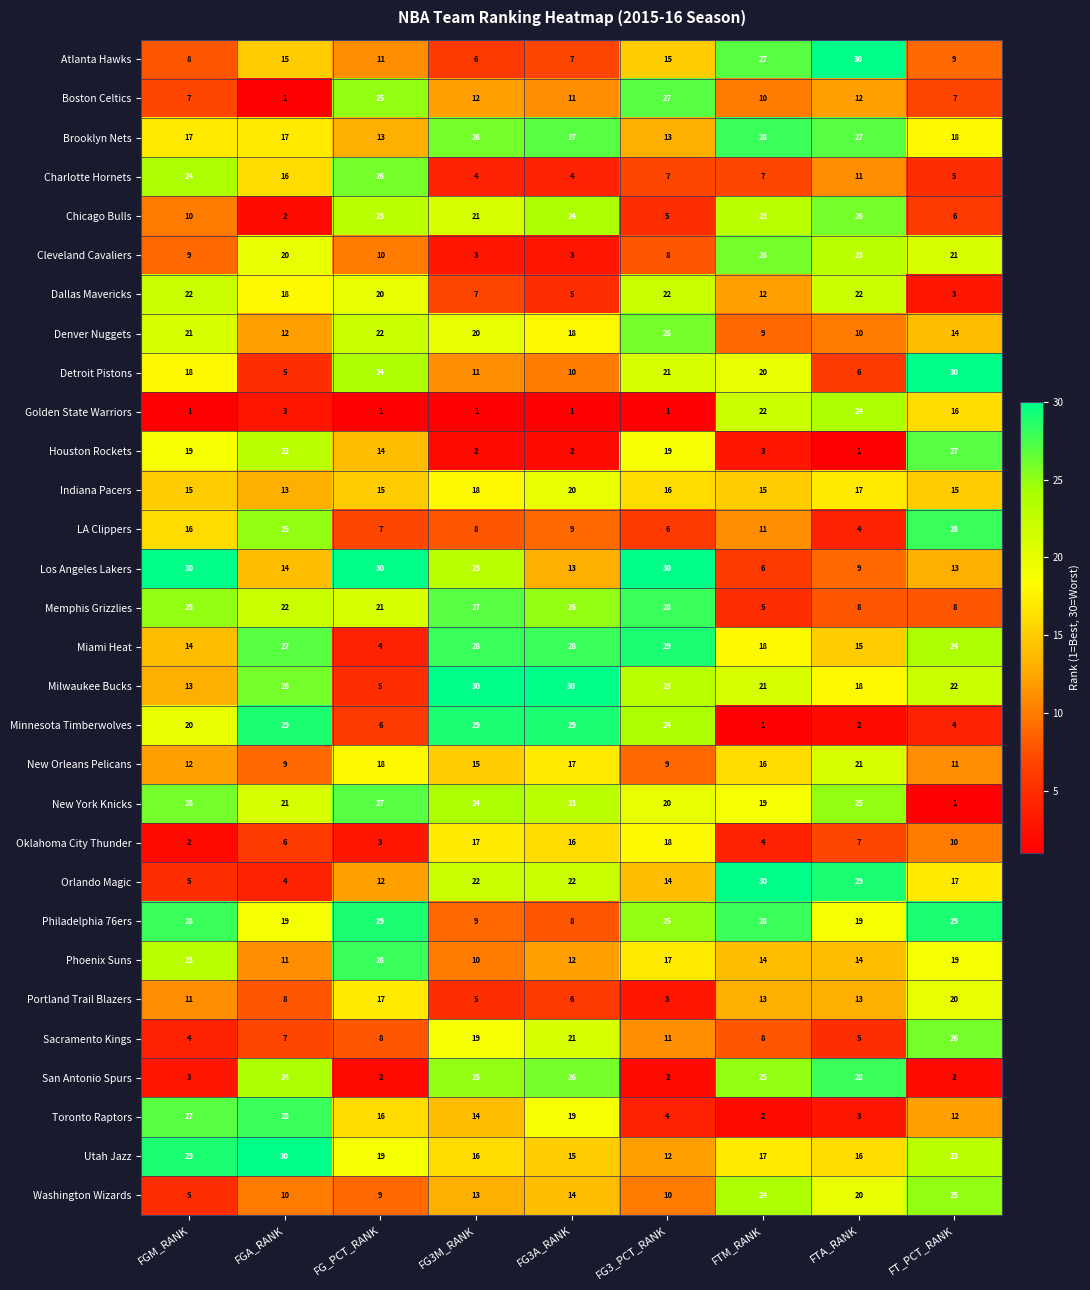

Is the value of Portland Trail Blazers at FG3_PCT_RANK greater than the value of Milwaukee Bucks at FG_PCT_RANK?

No